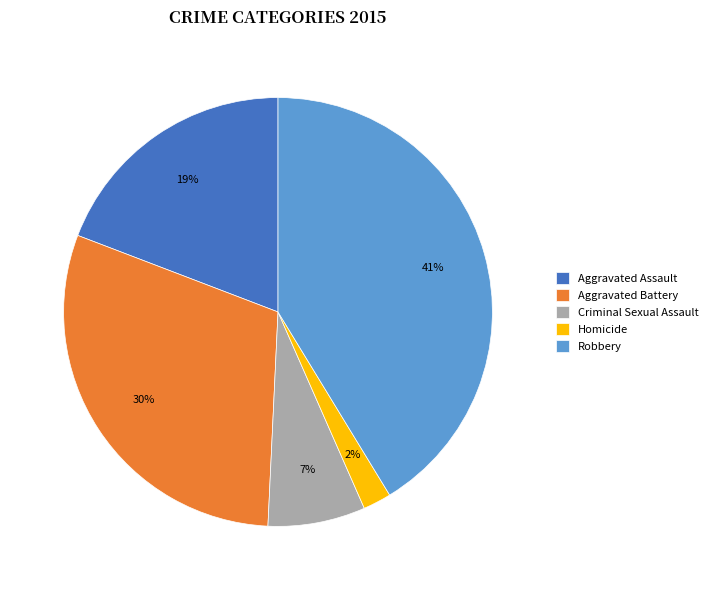

Does any single category account for the majority?

No